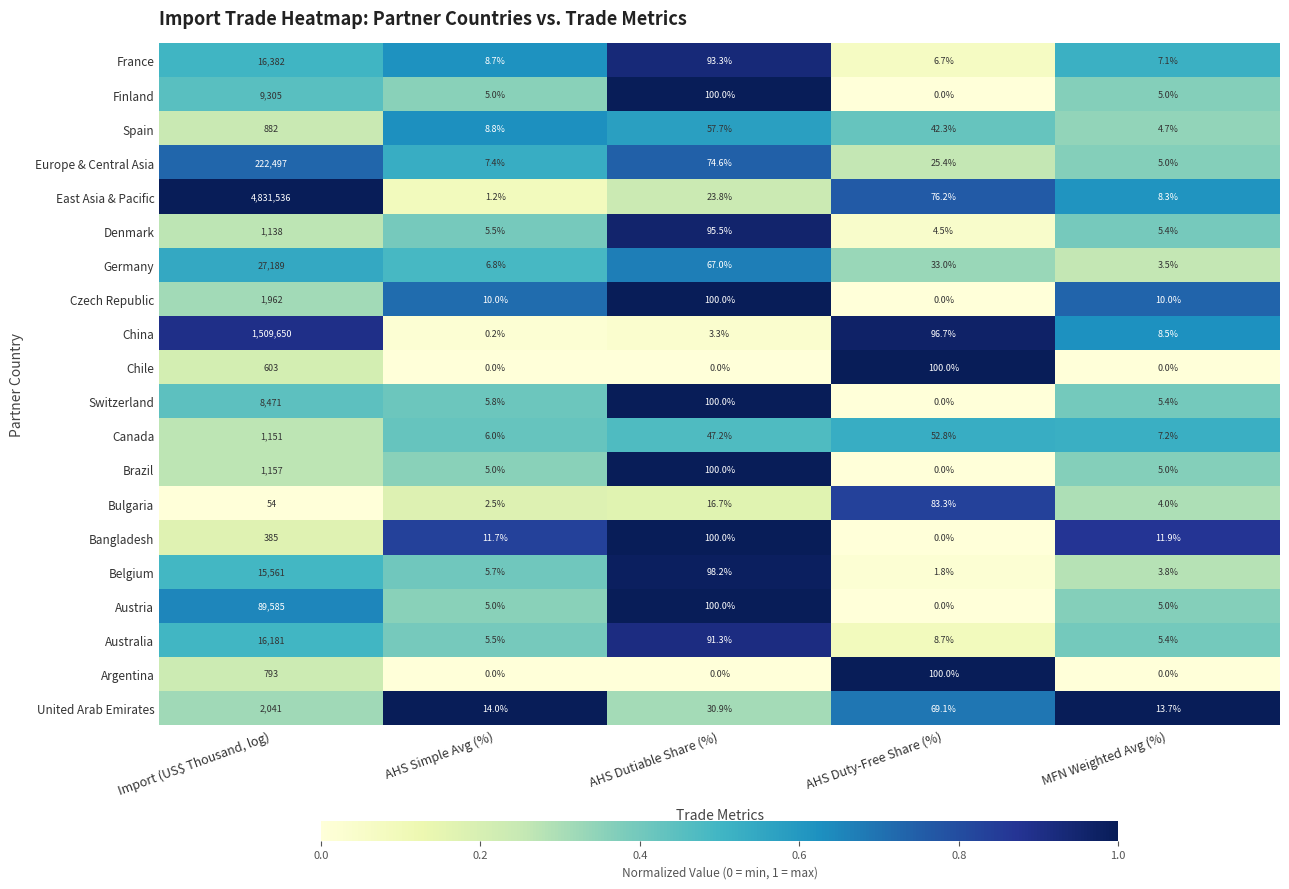

What is the difference between the maximum and second lowest values in the Germany series?

27182.2